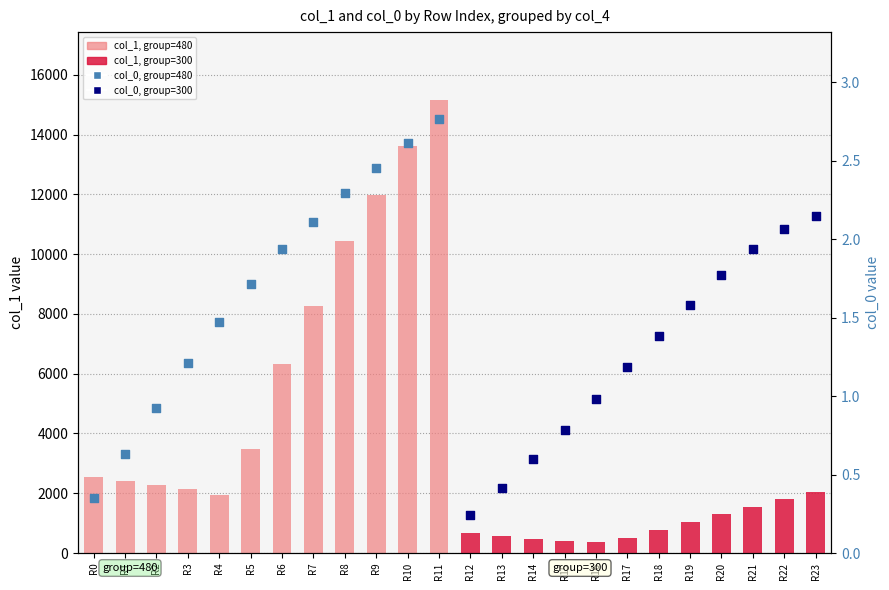

Is the value of col_0, group=480 at R9 greater than the value of col_1, group=300 at R11?

No